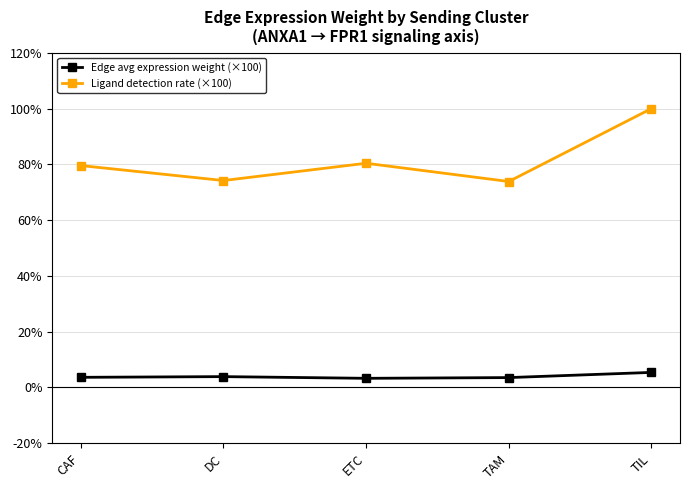

Which series has the largest total across all categories?

Ligand detection rate (×100)